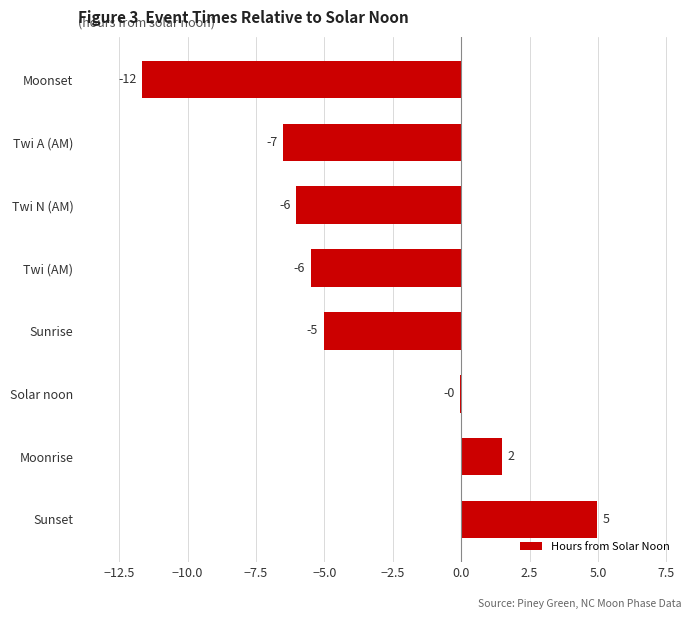

What is the maximum value shown in the chart?

5.0